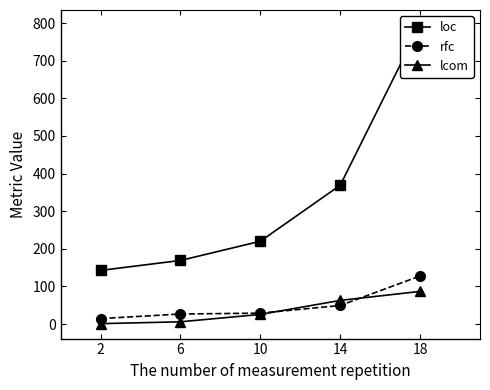

Rank the categories by loc value from lowest to highest.

2, 6, 10, 14, 18